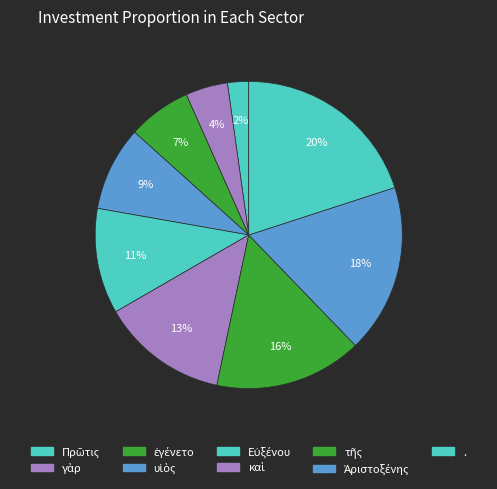

Count the number of slices in the pie.

9